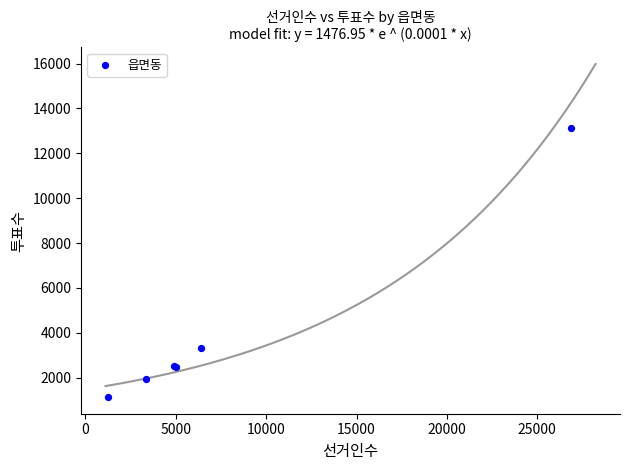

What Y value in the scatter plot is closest to 7139?

3308